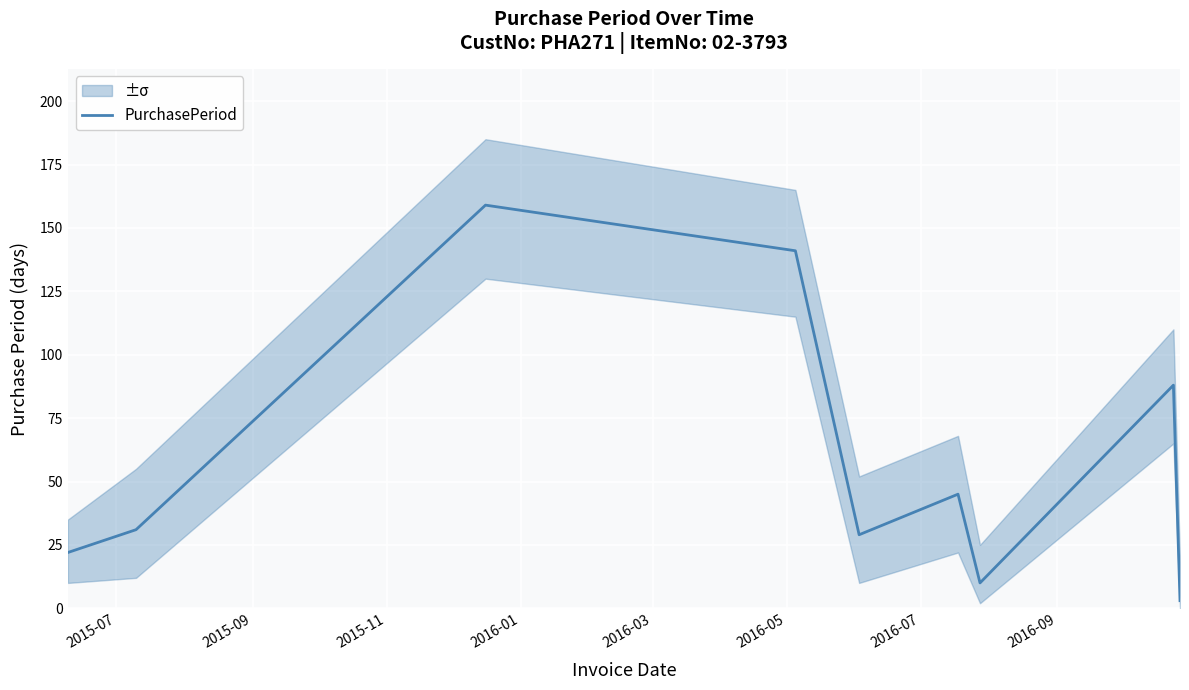

What is the highest value of the PurchasePeriod series?

159